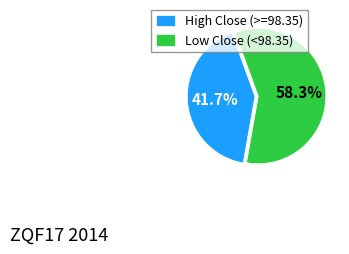

What portion of the pie excludes High Close (>=98.35)?

58.3%